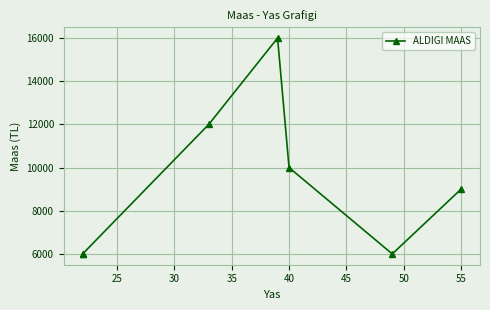

What is the average value?

9286